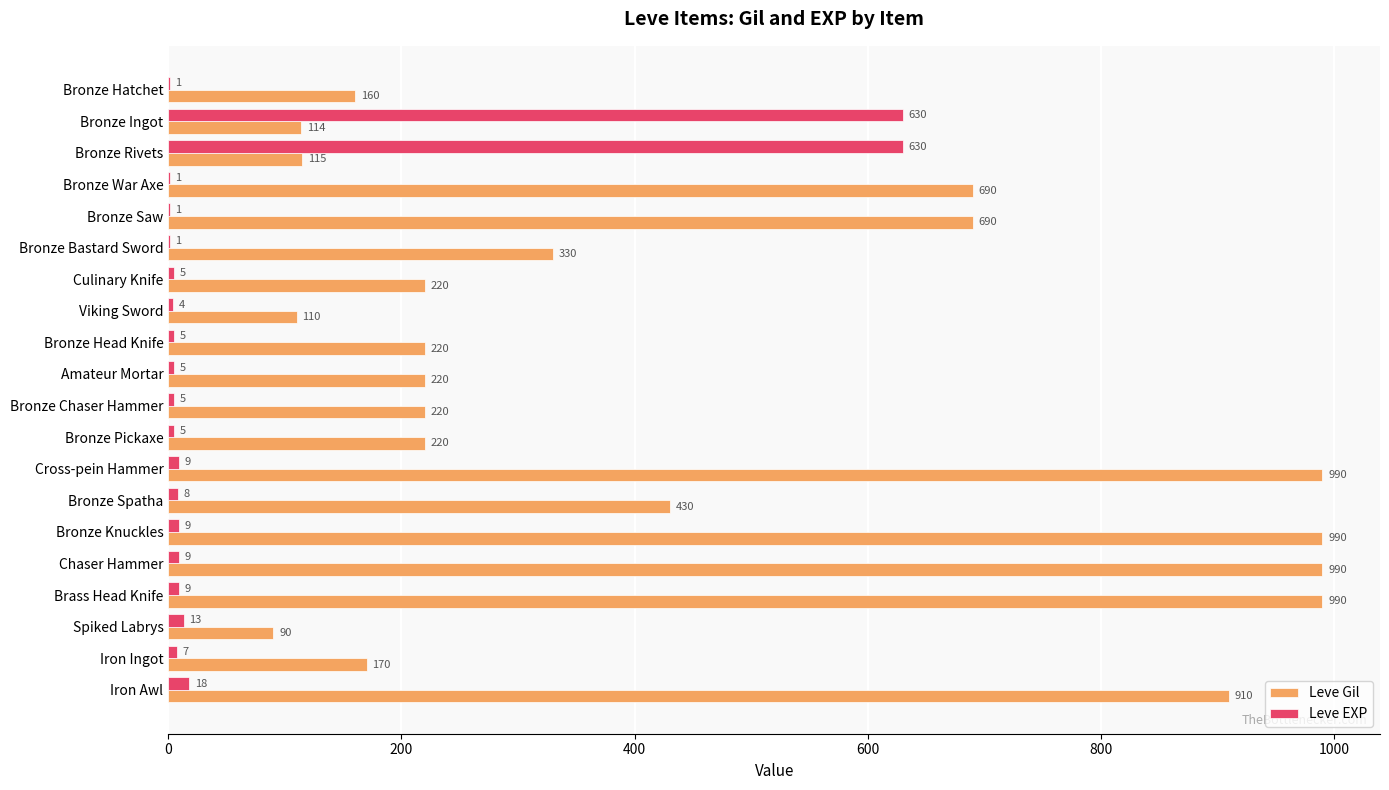

The value of Leve EXP at Viking Sword is 4. True or false?

True